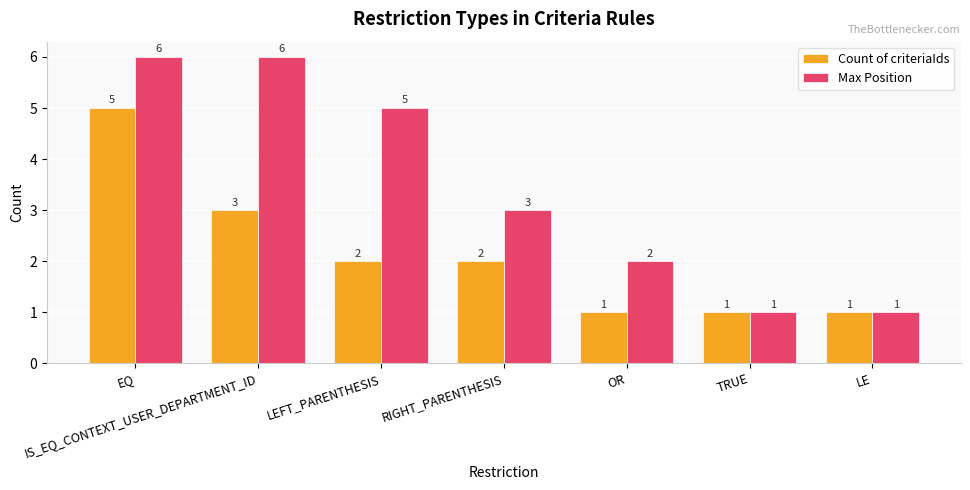

At which label is Count of criteriaIds closest to 3?

IS_EQ_CONTEXT_USER_DEPARTMENT_ID